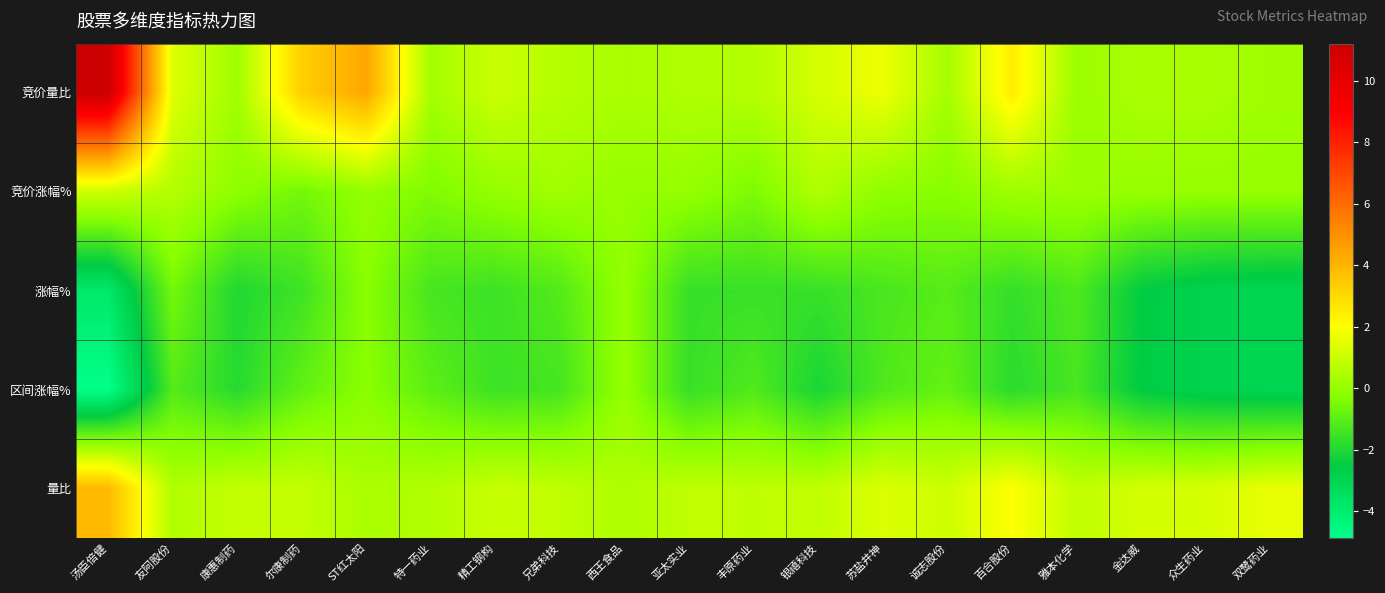

How many categories are shown in the chart?

19